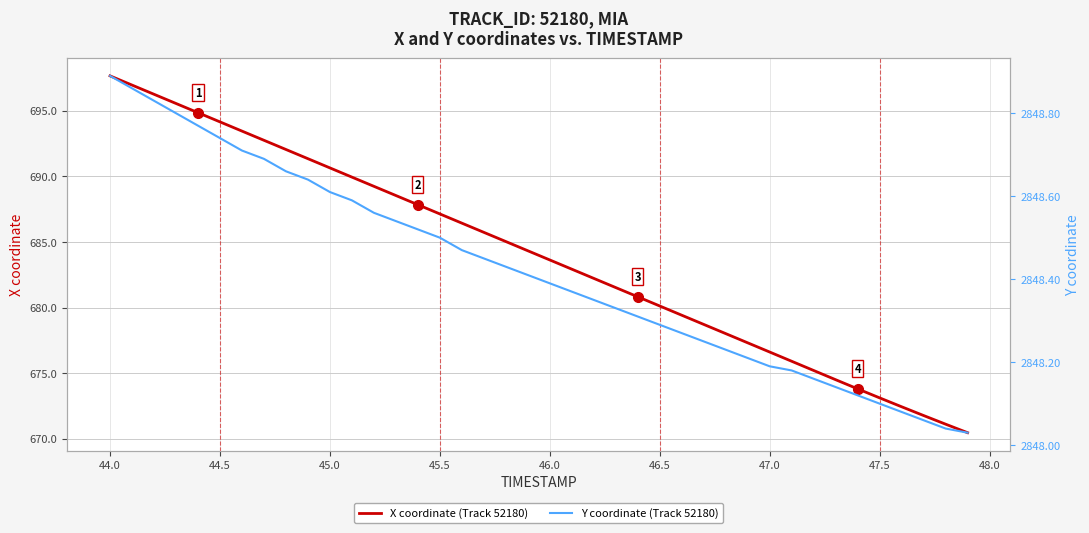

What are all the series names shown in the legend?

X coordinate (Track 52180), Y coordinate (Track 52180)